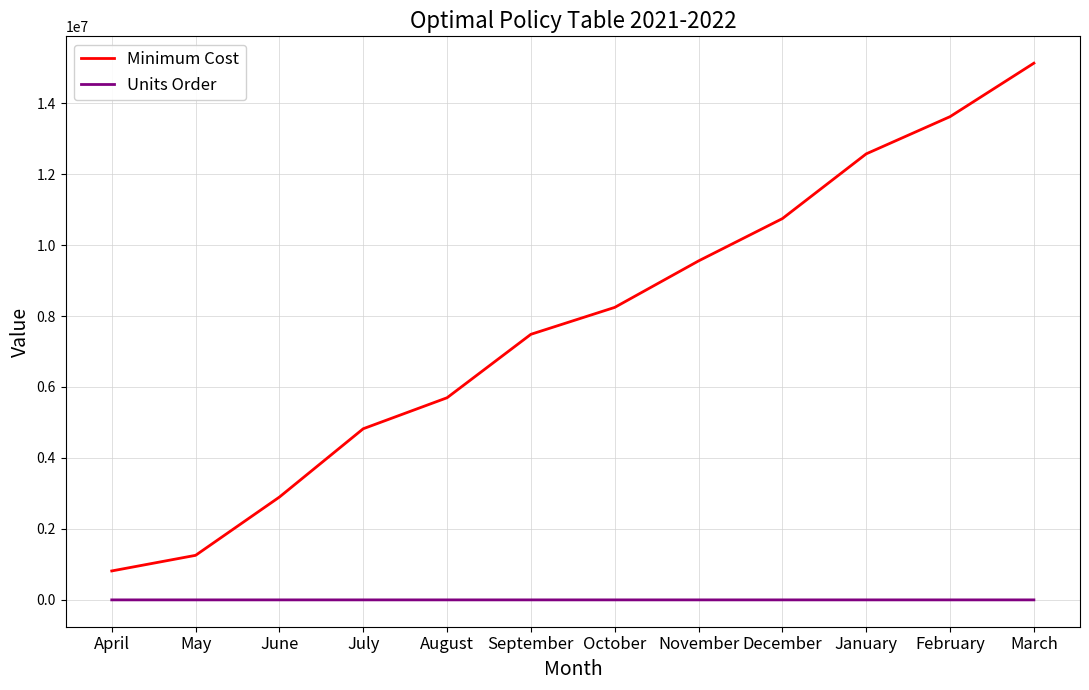

The Minimum Cost series shows 8243056.3 at October. True or false?

True